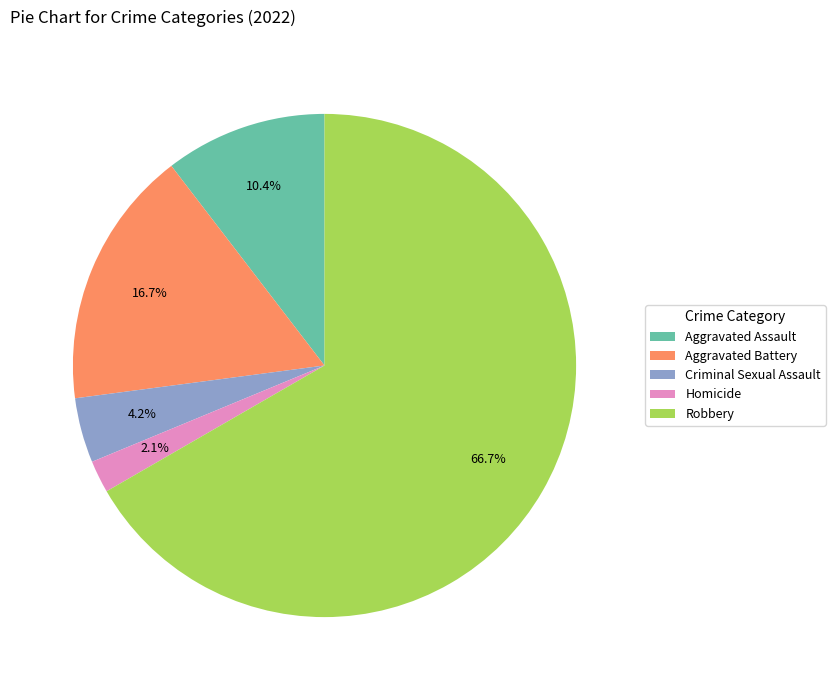

Count the number of slices in the pie.

5